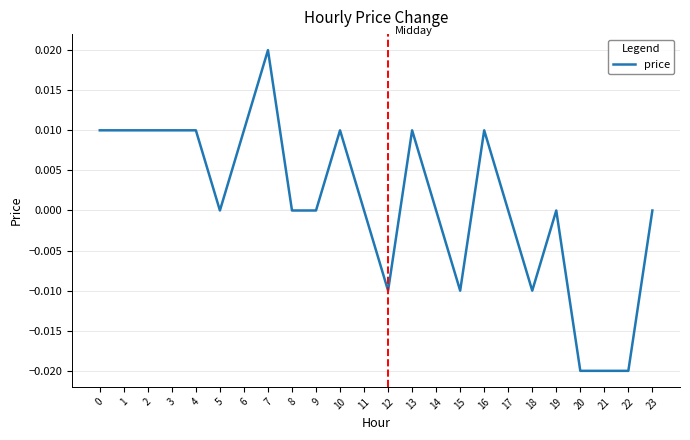

How many lines are shown in the chart?

1